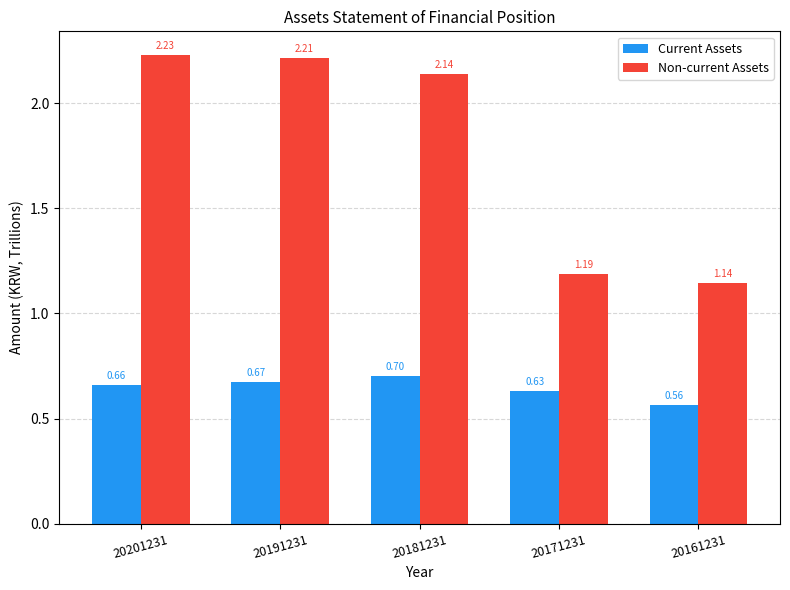

What are all the series names shown in the legend?

Current Assets, Non-current Assets